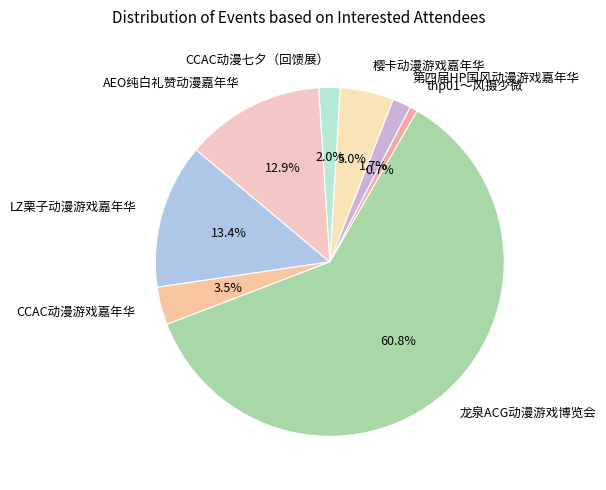

To the nearest percent, what percentage of the pie is AEO纯白礼赞动漫嘉年华?

13%